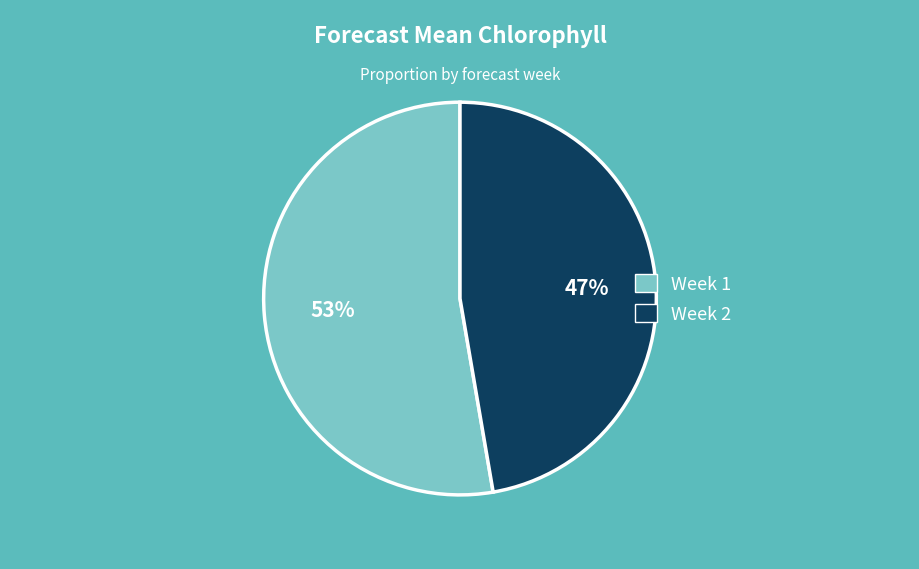

Which category has the biggest portion of the pie?

Week 1